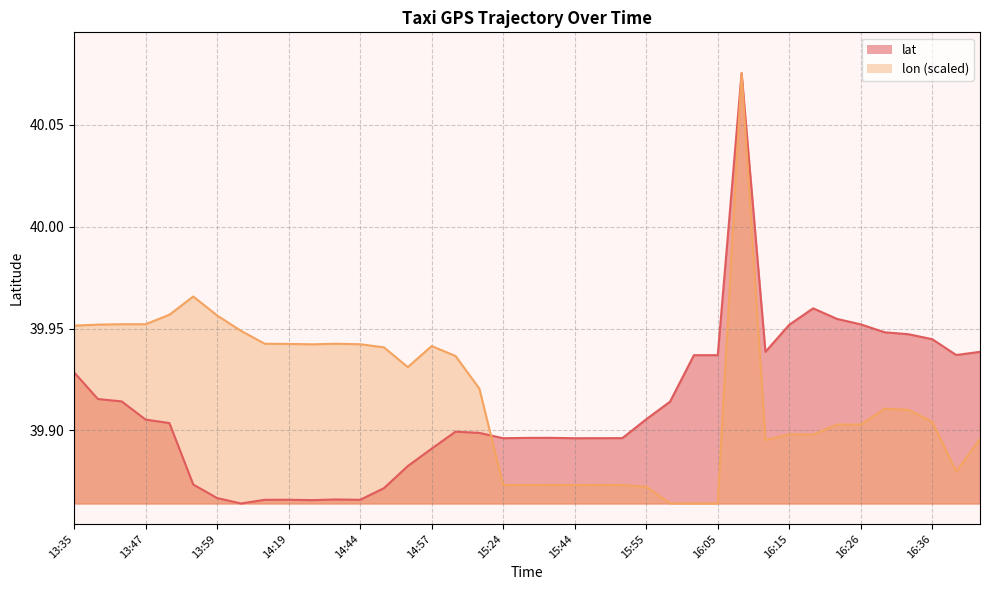

What is the label of the 33rd point from the left?

16:22